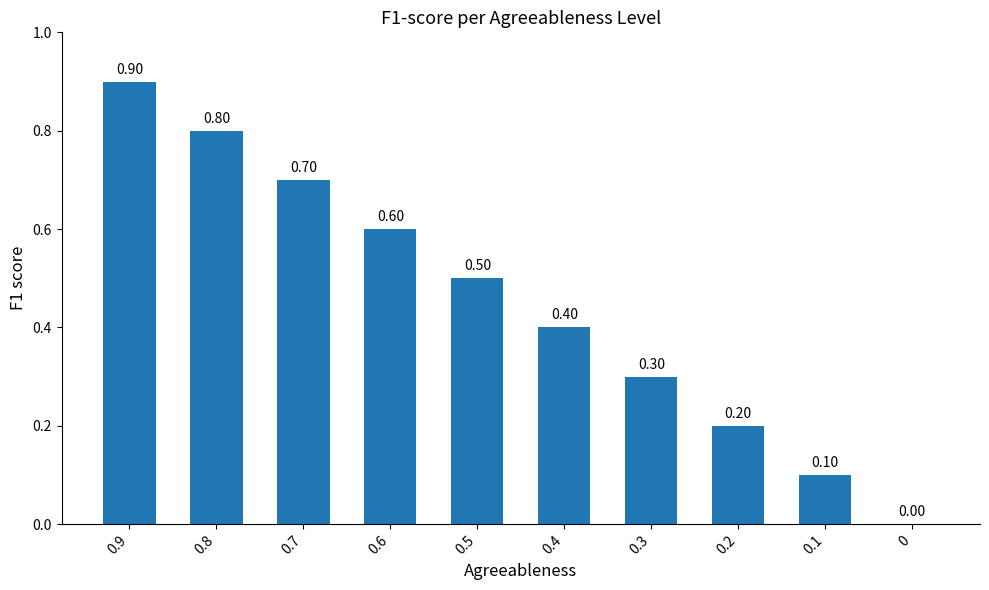

Read the value at 0.9.

0.9